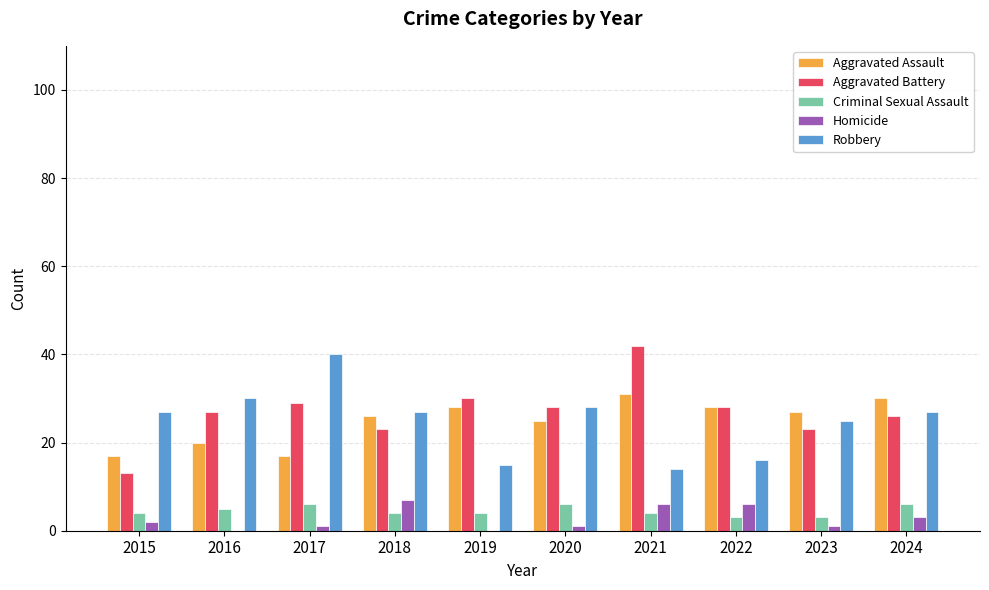

What are all the series names shown in the legend?

Aggravated Assault, Aggravated Battery, Criminal Sexual Assault, Homicide, Robbery